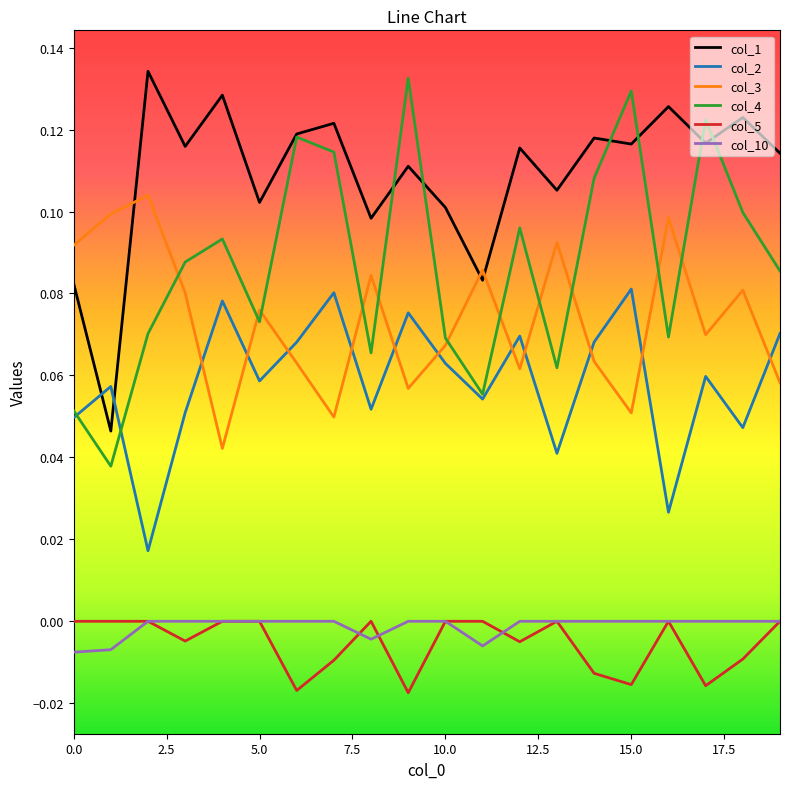

True or false: col_10 and col_1 intersect in this chart.

False